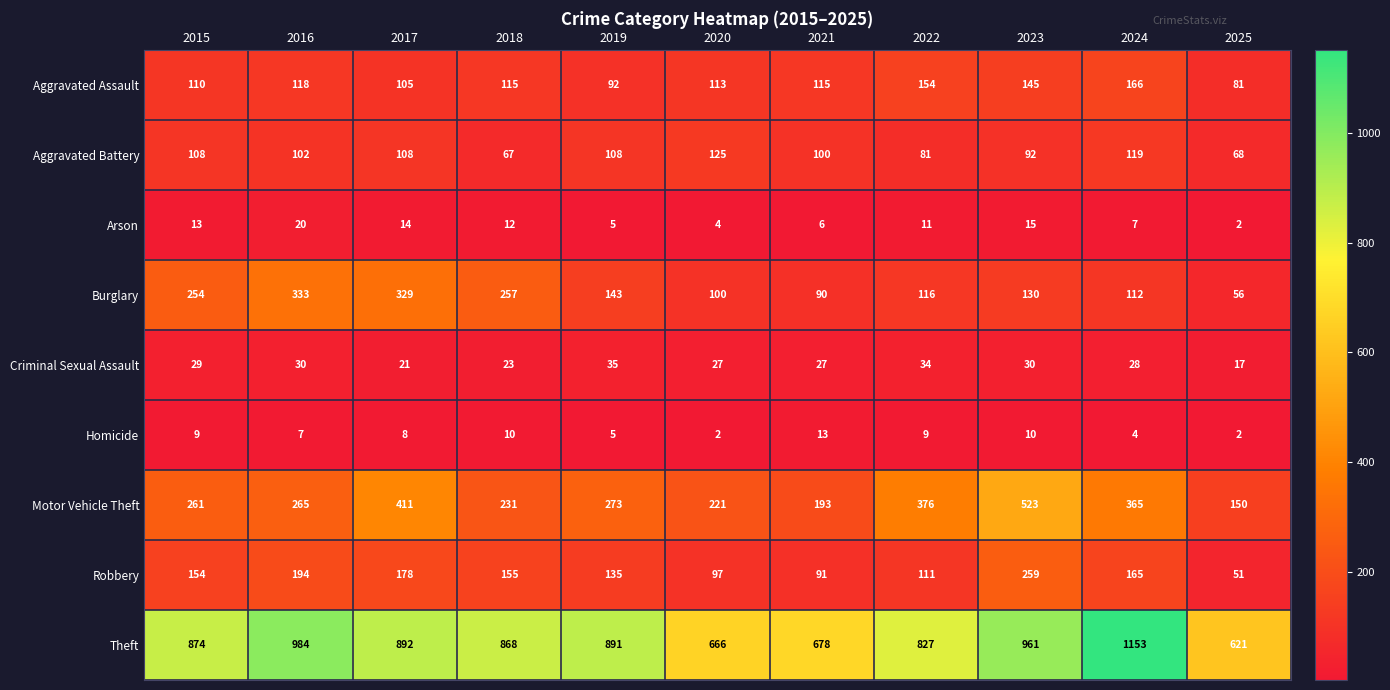

At which category is the sum across all series the highest?

2023